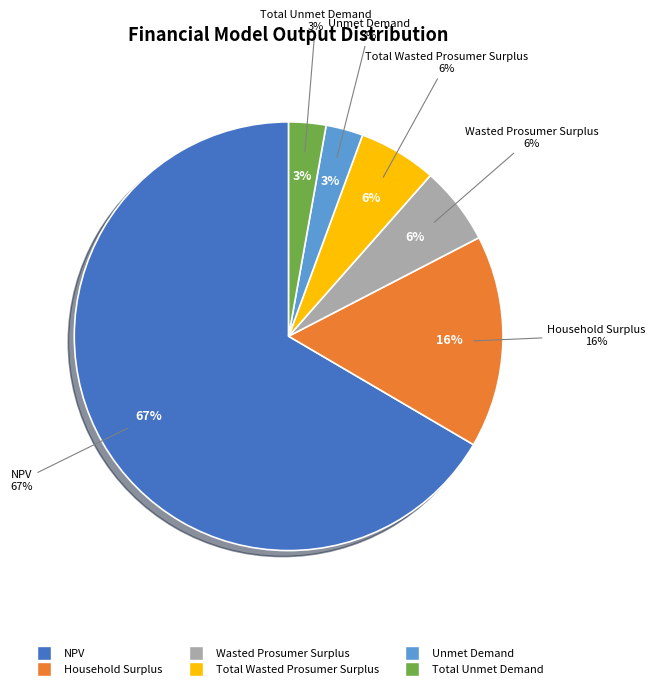

What is the smallest slice in the pie chart?

Unmet Demand